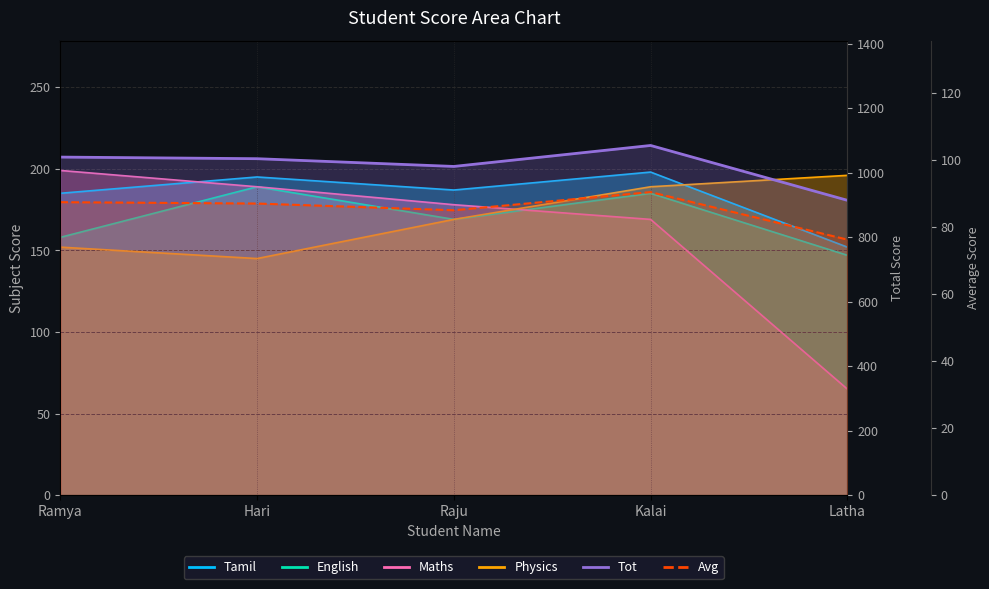

What is the sum of all Avg values?

425.7